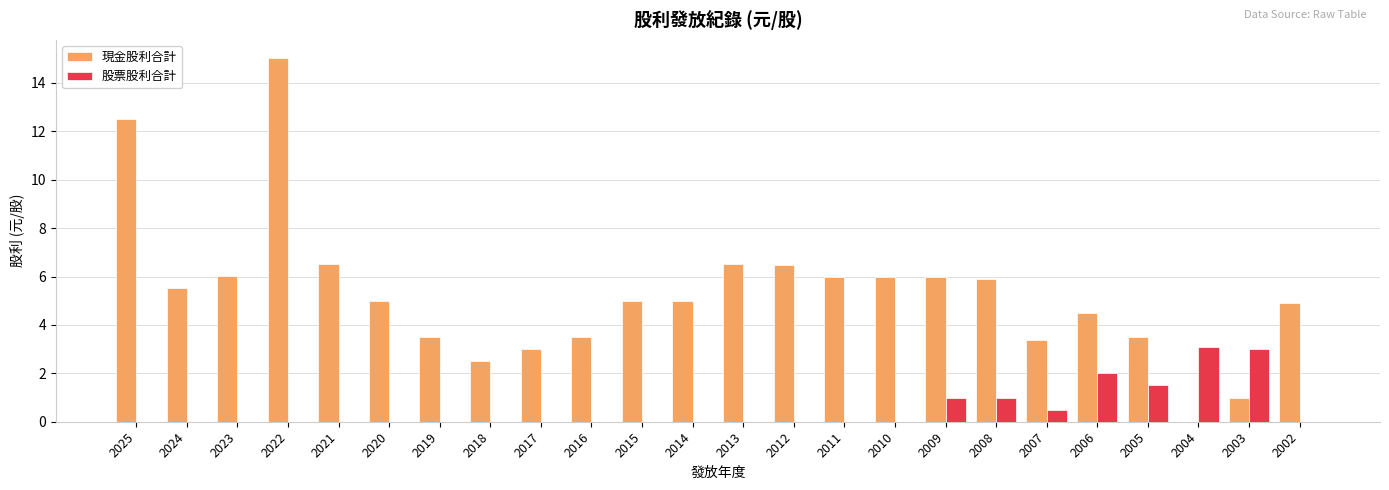

What is the greatest value displayed?

15.0